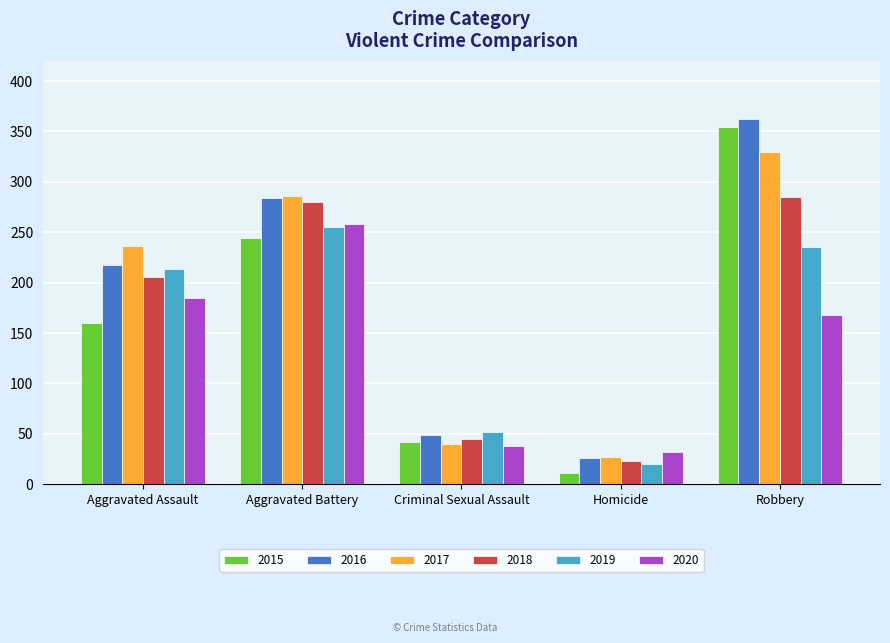

How many values in the 2015 series are below 160?

2